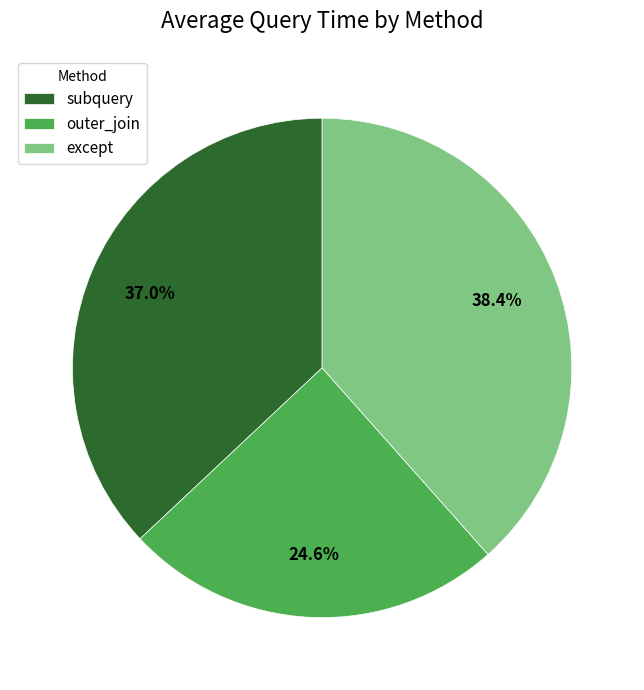

Rank the categories by value from highest to lowest.

except, subquery, outer_join